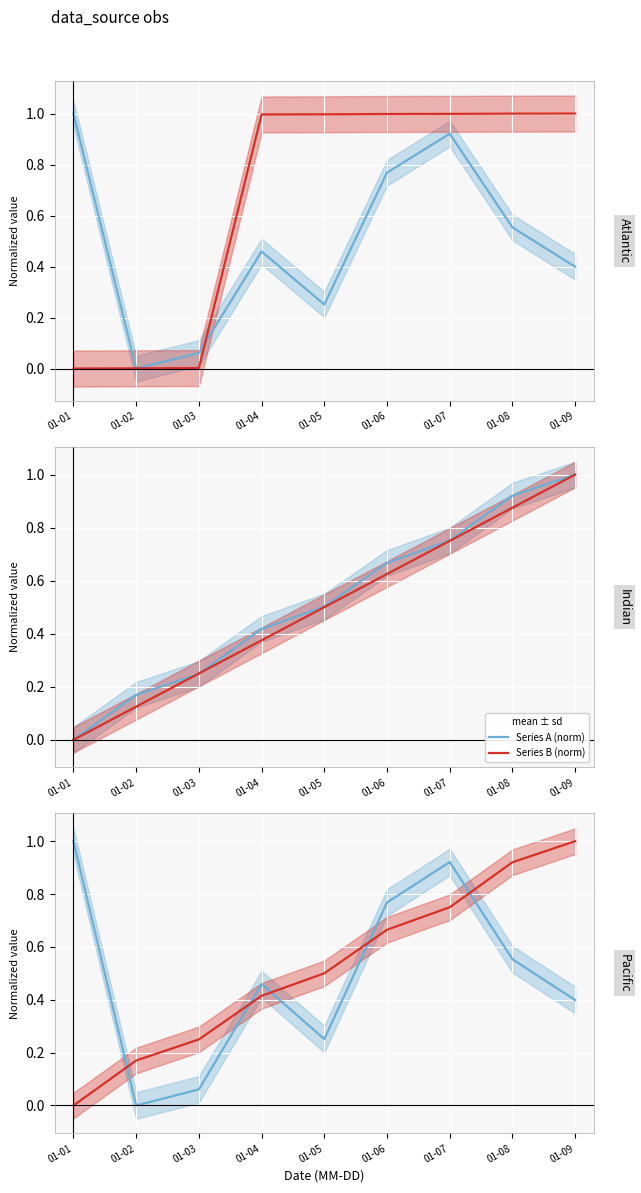

How many data points in col_13 are above 0?

8